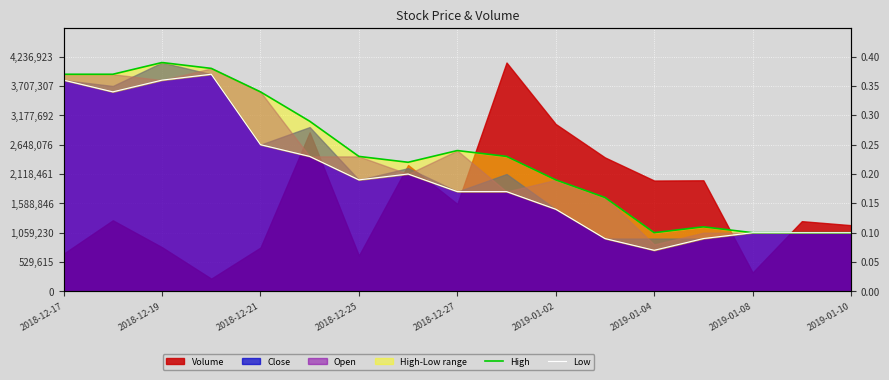

True or false: High and Low intersect in this chart.

False